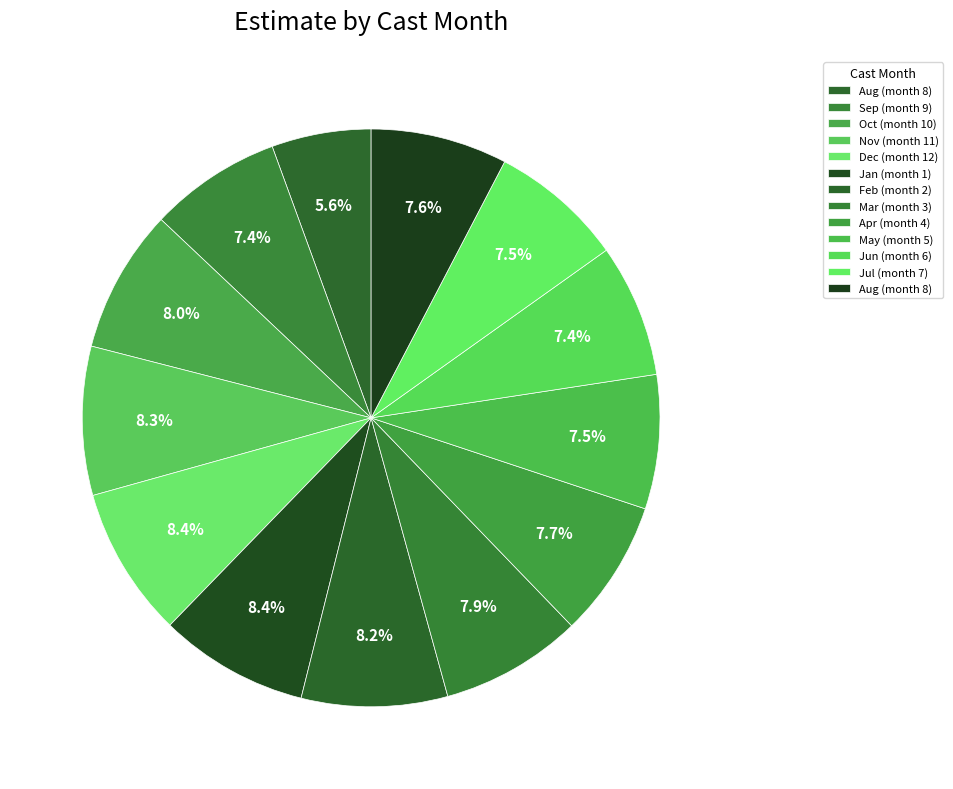

Count the number of slices in the pie.

13